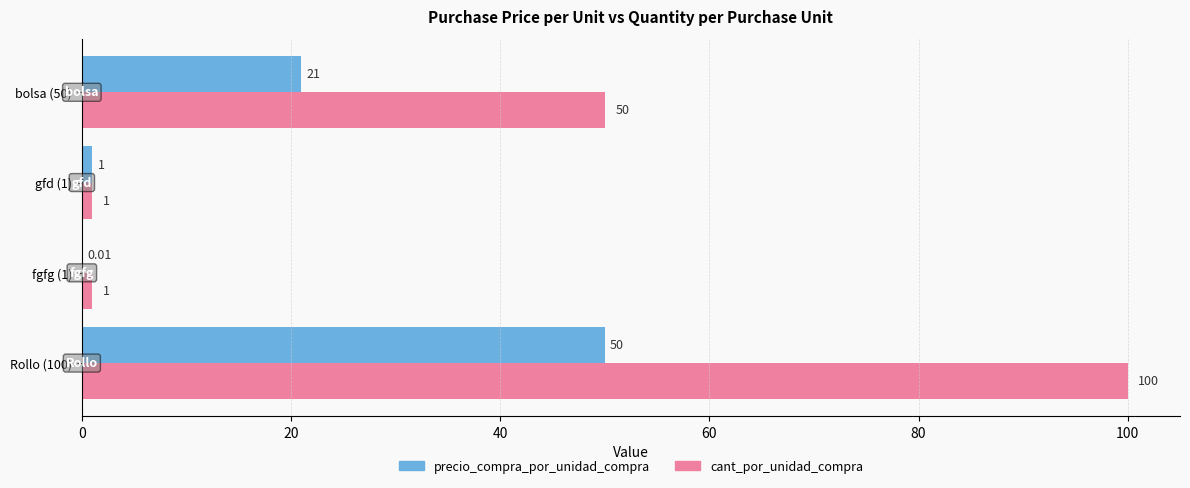

What is the sum of all cant_por_unidad_compra values?

152.0